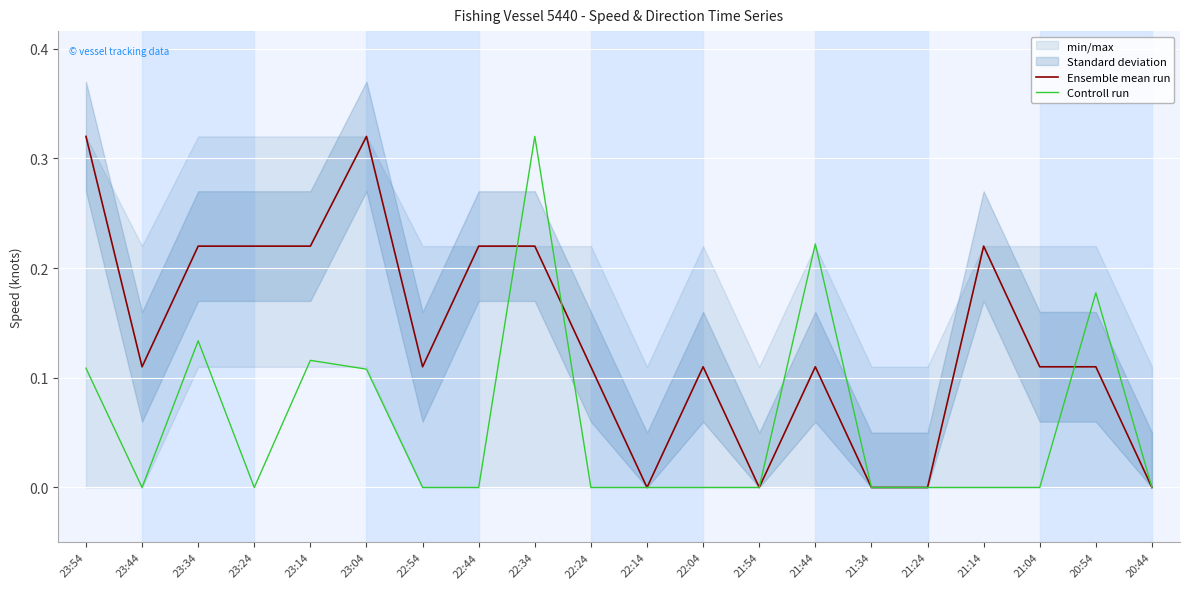

At which label does Ensemble mean run reach its minimum?

22:14